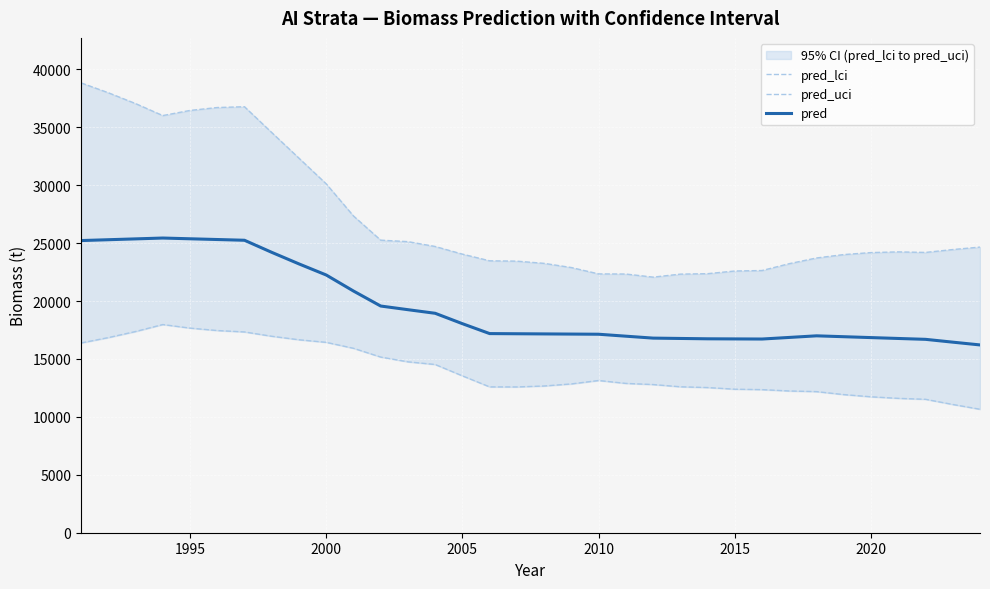

True or false: pred and pred_lci intersect in this chart.

False